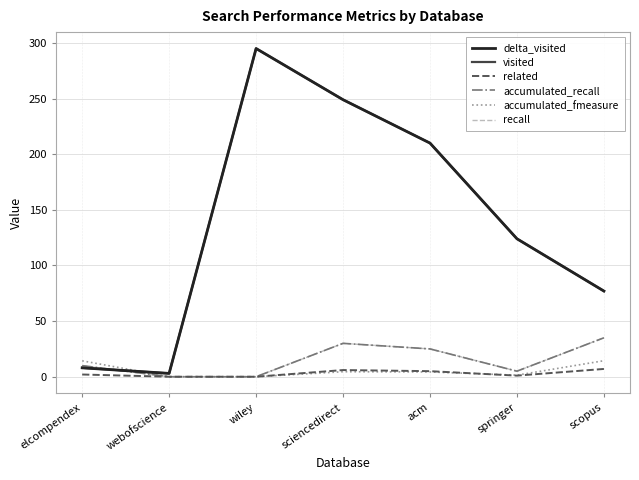

Where is the first local maximum for recall?

sciencedirect